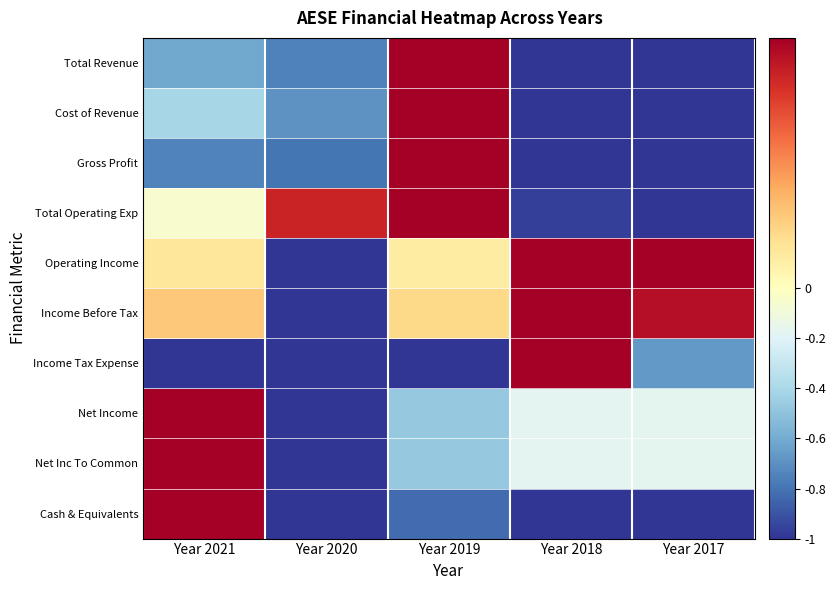

Reading left to right, what are all the values shown in this chart?

Total Revenue: Year 2021=-0.6	Year 2020=-0.8	Year 2019=1.0	Year 2018=-1.0	Year 2017=-1.0
Cost of Revenue: Year 2021=-0.4	Year 2020=-0.7	Year 2019=1.0	Year 2018=-1.0	Year 2017=-1.0
Gross Profit: Year 2021=-0.7	Year 2020=-0.8	Year 2019=1.0	Year 2018=-1.0	Year 2017=-1.0
Total Operating Exp: Year 2021=-0.1	Year 2020=0.8	Year 2019=1.0	Year 2018=-1.0	Year 2017=-1.0
Operating Income: Year 2021=0.2	Year 2020=-1.0	Year 2019=0.1	Year 2018=1.0	Year 2017=1.0
Income Before Tax: Year 2021=0.3	Year 2020=-1.0	Year 2019=0.2	Year 2018=1.0	Year 2017=0.9
Income Tax Expense: Year 2021=-1.0	Year 2020=-1.0	Year 2019=-1.0	Year 2018=1.0	Year 2017=-0.7
Net Income: Year 2021=1.0	Year 2020=-1.0	Year 2019=-0.5	Year 2018=-0.2	Year 2017=-0.2
Net Inc To Common: Year 2021=1.0	Year 2020=-1.0	Year 2019=-0.5	Year 2018=-0.2	Year 2017=-0.2
Cash & Equivalents: Year 2021=1.0	Year 2020=-1.0	Year 2019=-0.8	Year 2018=-1.0	Year 2017=-1.0